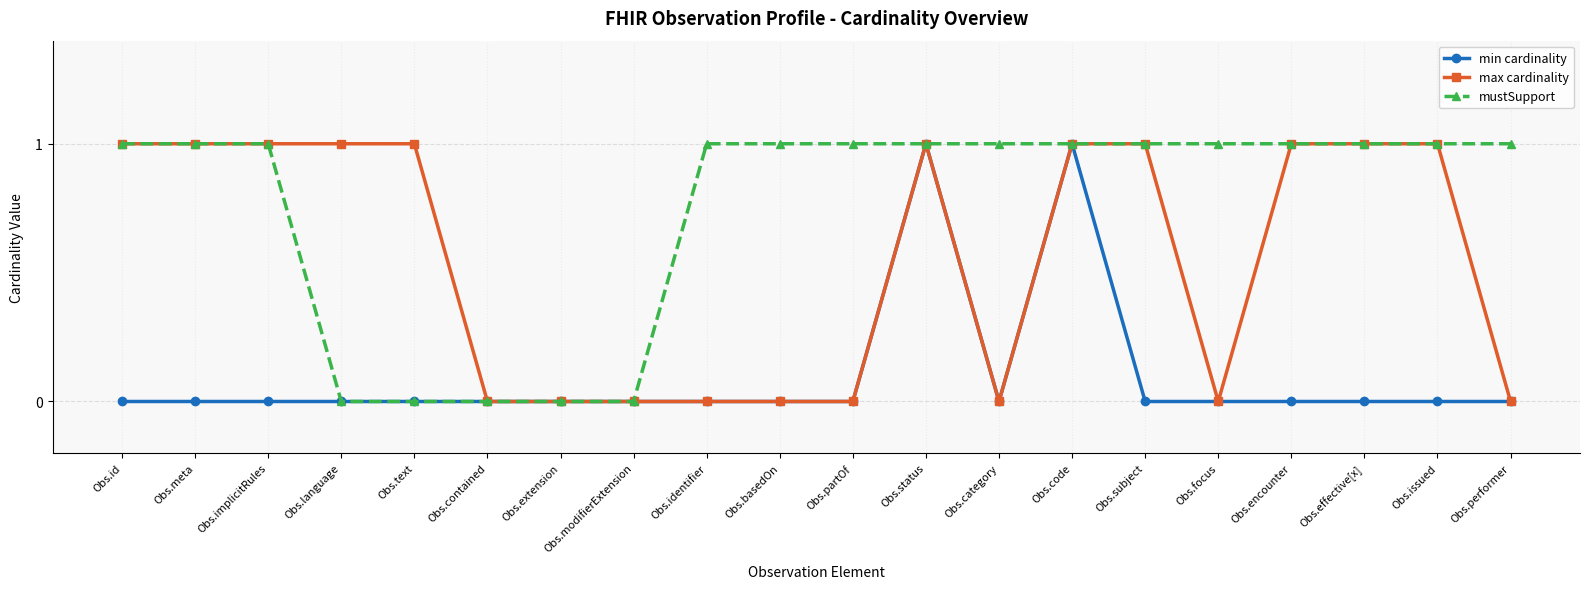

The value of mustSupport at Obs.effective[x] is 1. True or false?

True